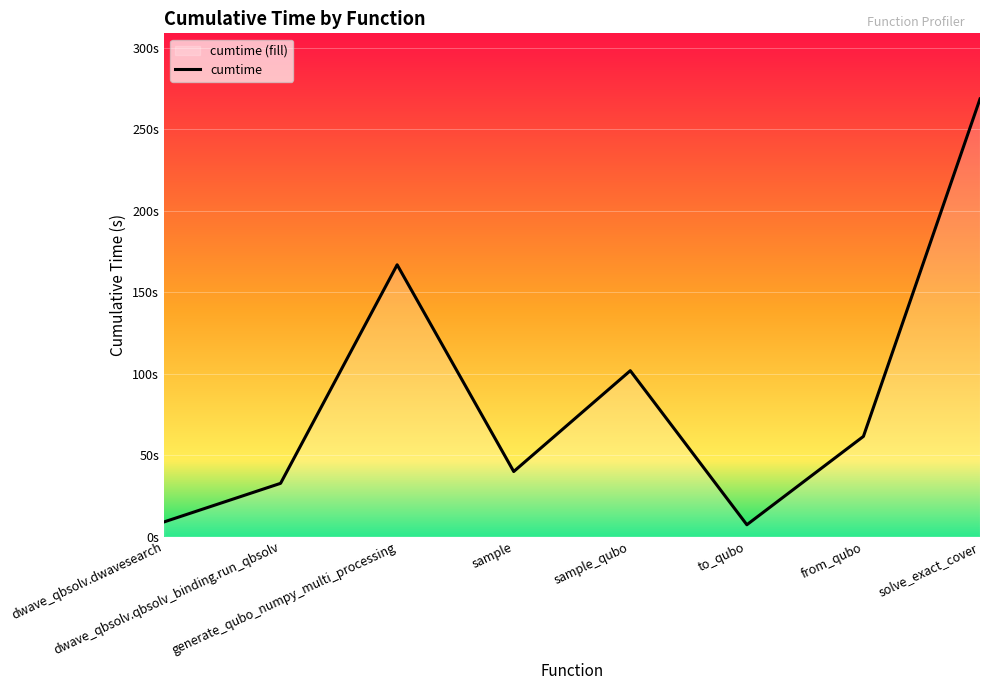

Which has a higher value, sample_qubo or dwave_qbsolv.dwavesearch?

sample_qubo